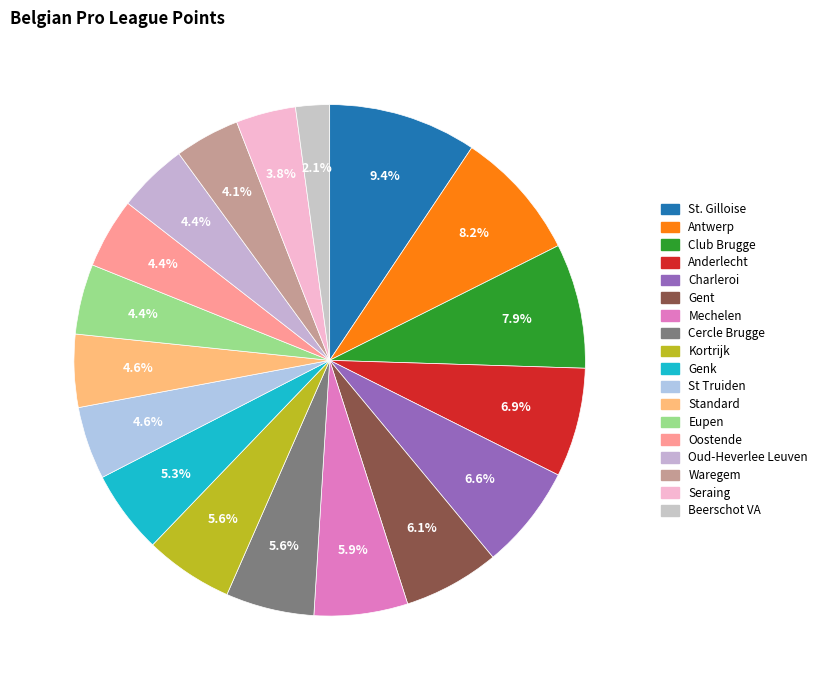

Count the number of slices in the pie.

18